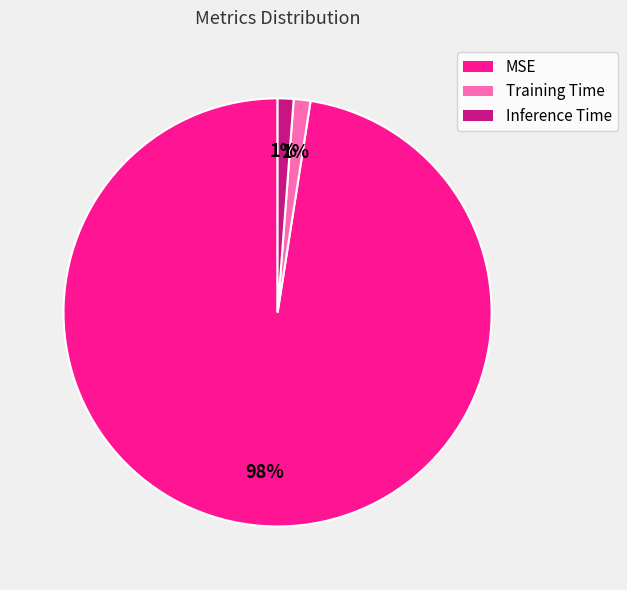

To the nearest percent, what is the average slice percentage?

33%